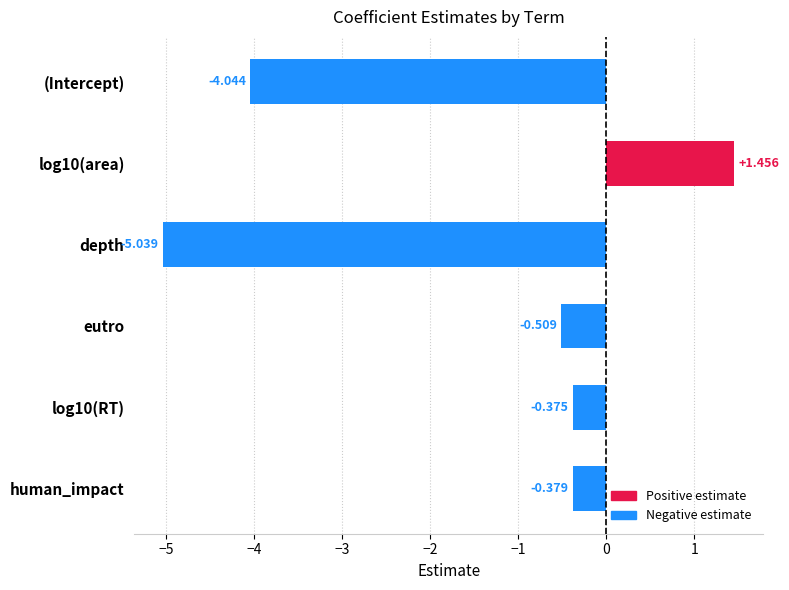

Rank the categories by value from lowest to highest.

depth, (Intercept), eutro, human_impact, log10(RT), log10(area)